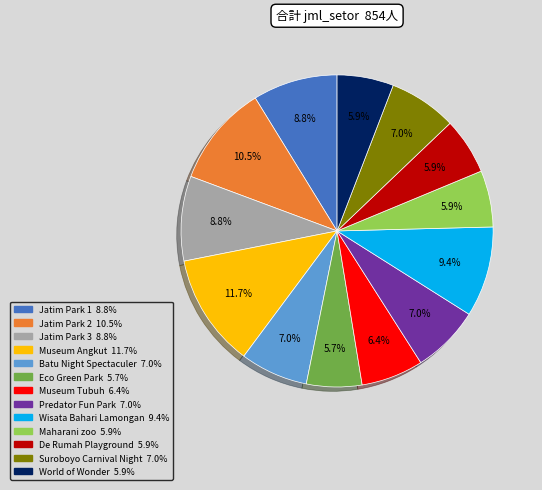

Is Museum Angkut the majority of the pie?

No